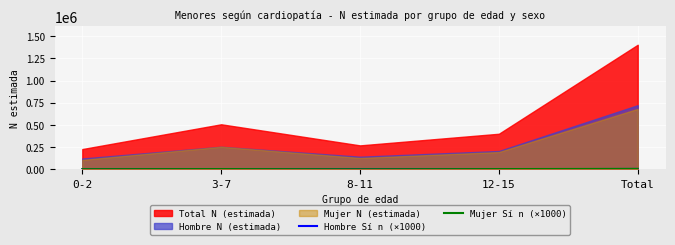

What is the sum of all Hombre Sí n (×1000) values?

6000